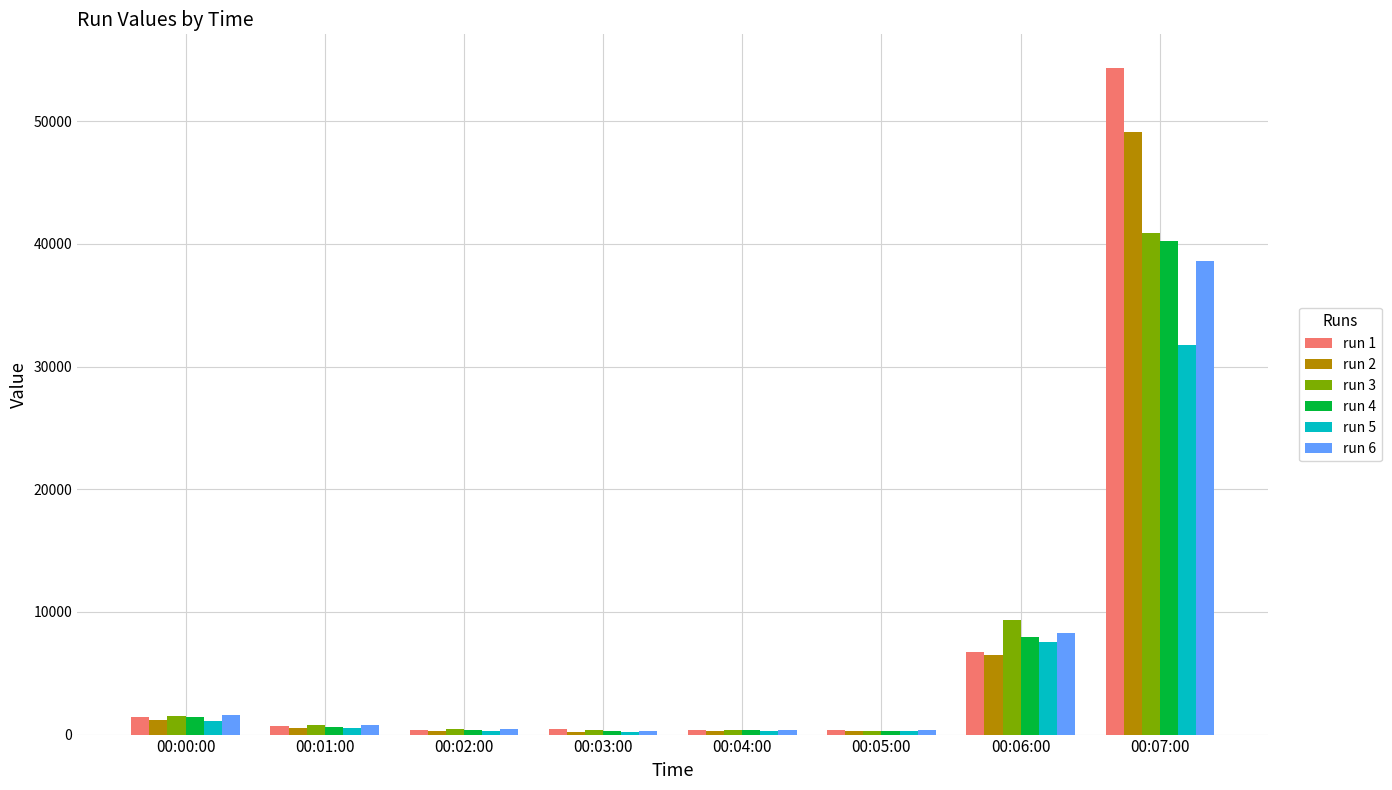

Is it true that run 4 equals 617.2 at 00:01:00?

True